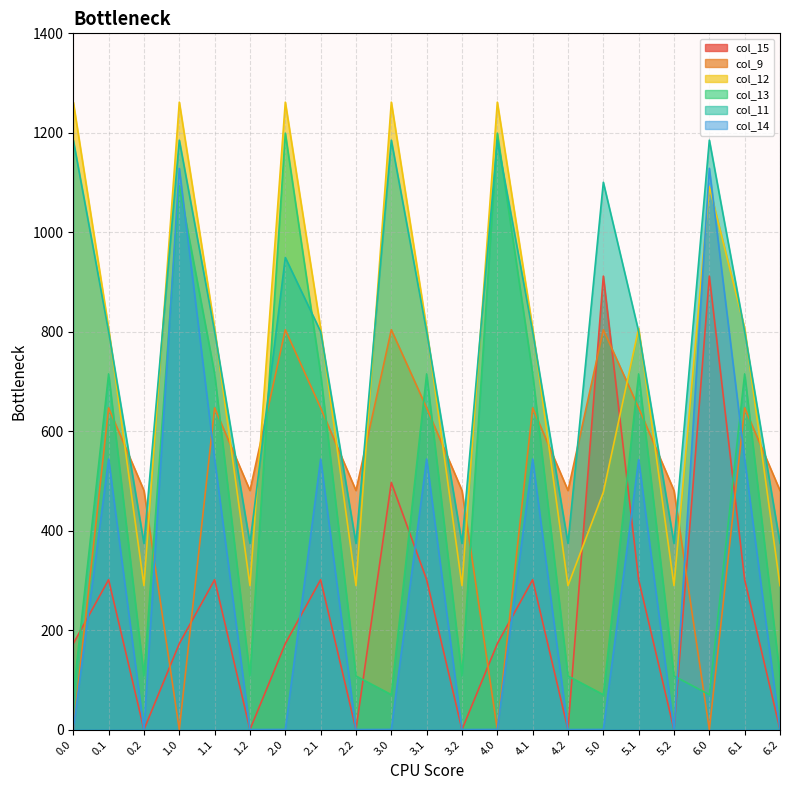

Reading left to right, list all the values displayed in this chart.

col_15: 172.8	301.4	0.0	172.8	301.4	0.0	172.8	301.4	0.0	497.0	301.4	0.0	172.8	301.4	0.0	911.8	301.4	0.0	911.8	301.4	0.0
col_9: 0.0	646.9	480.7	0.0	646.9	480.7	804.0	646.9	480.7	804.0	646.9	480.7	0.0	646.9	480.7	804.0	646.9	480.7	0.0	646.9	480.7
col_12: 1261.6	806.9	289.5	1261.6	806.9	289.5	1261.6	806.9	289.5	1261.6	806.9	289.5	1261.6	806.9	289.5	477.2	806.9	289.5	1091.5	806.9	289.5
col_13: 70.2	715.3	107.8	1093.3	715.3	107.8	1199.2	715.3	107.8	70.2	715.3	107.8	1199.2	715.3	107.8	70.2	715.3	107.8	70.2	715.3	107.8
col_11: 1185.2	800.2	374.4	1185.2	800.2	374.4	949.3	800.2	374.4	1185.2	800.2	374.4	1185.2	800.2	374.4	1100.5	800.2	374.4	1185.2	800.2	374.4
col_14: 0.3	544.1	0.0	1128.6	544.1	0.0	0.3	544.1	0.0	0.3	544.1	0.0	0.3	544.1	0.0	0.3	542.8	0.0	1128.6	544.1	0.0